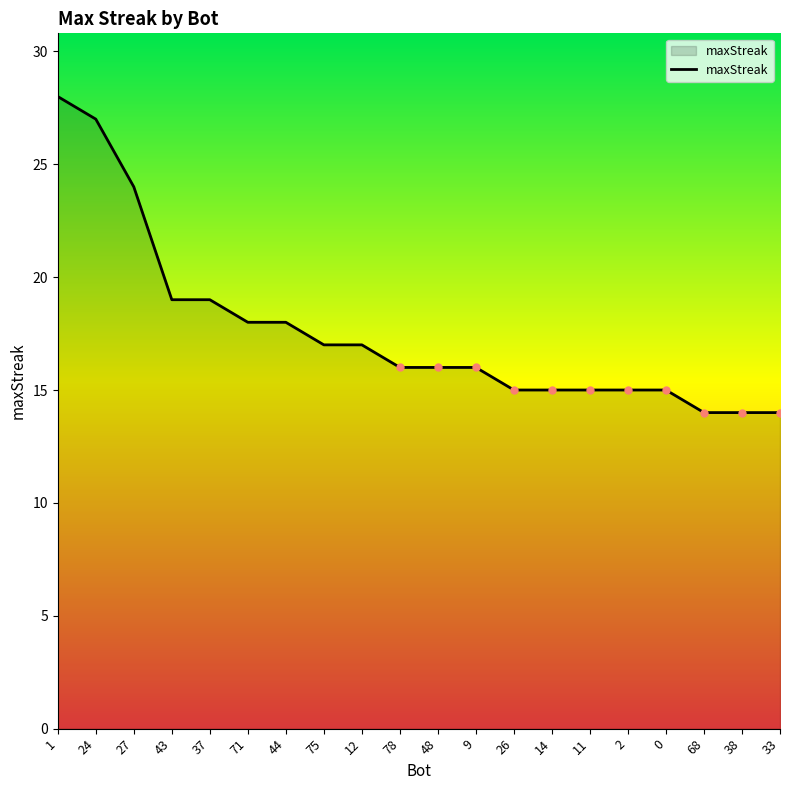

At which label does the data first exceed 16?

1